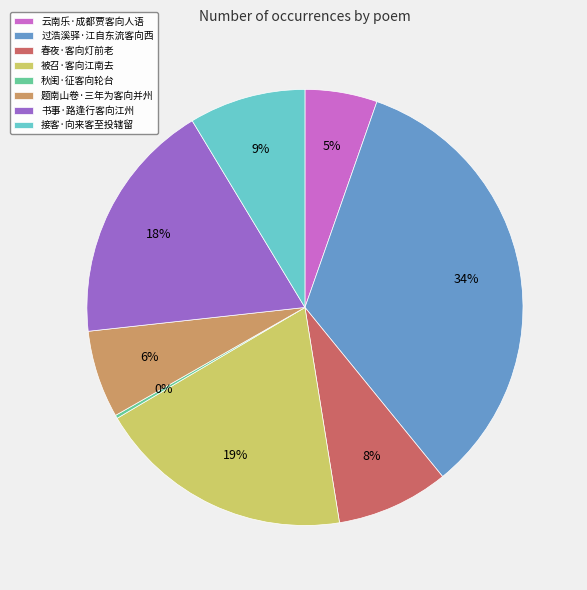

To the nearest percent, what portion does 题南山卷·三年为客向并州 represent?

6%